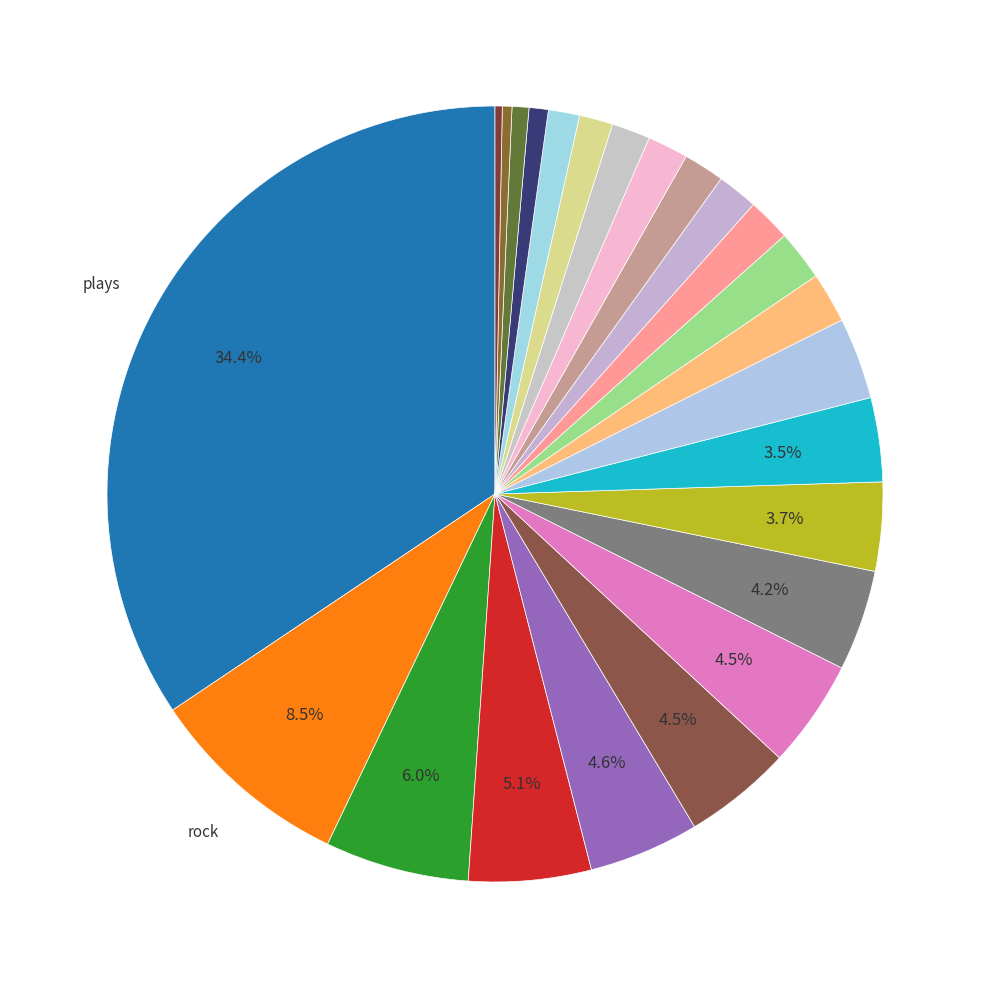

To the nearest percent, what is the average slice percentage?

4%